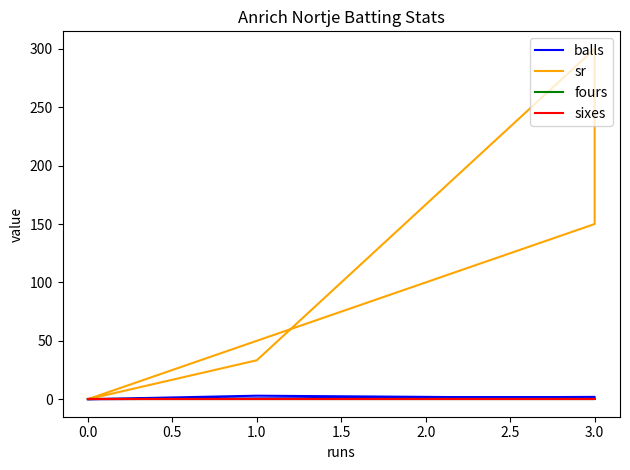

True or false: balls and sr cross at least once.

False